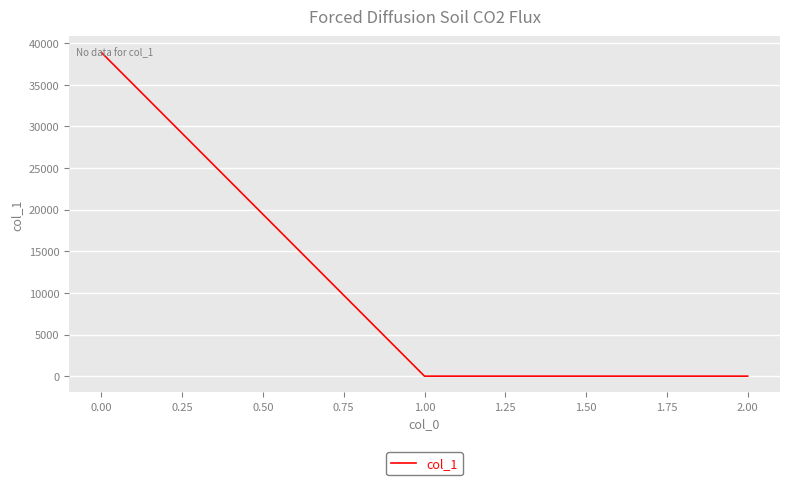

What is the sum of all values?

38897.4